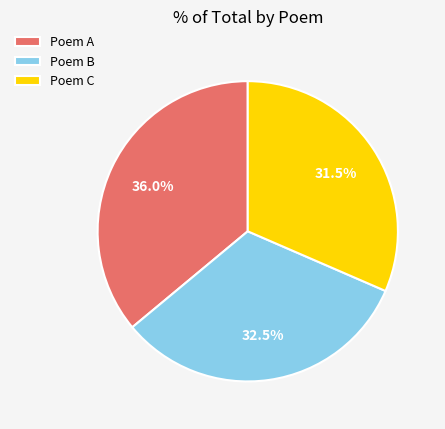

Which has a higher value, Poem C or Poem B?

Poem B